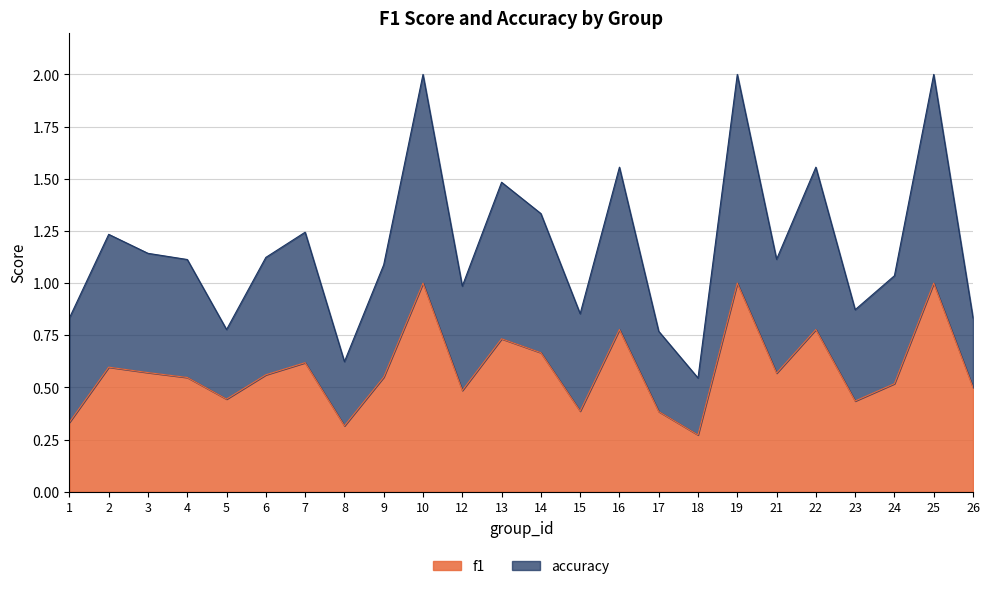

Which has a higher value, 14 or 16?

16